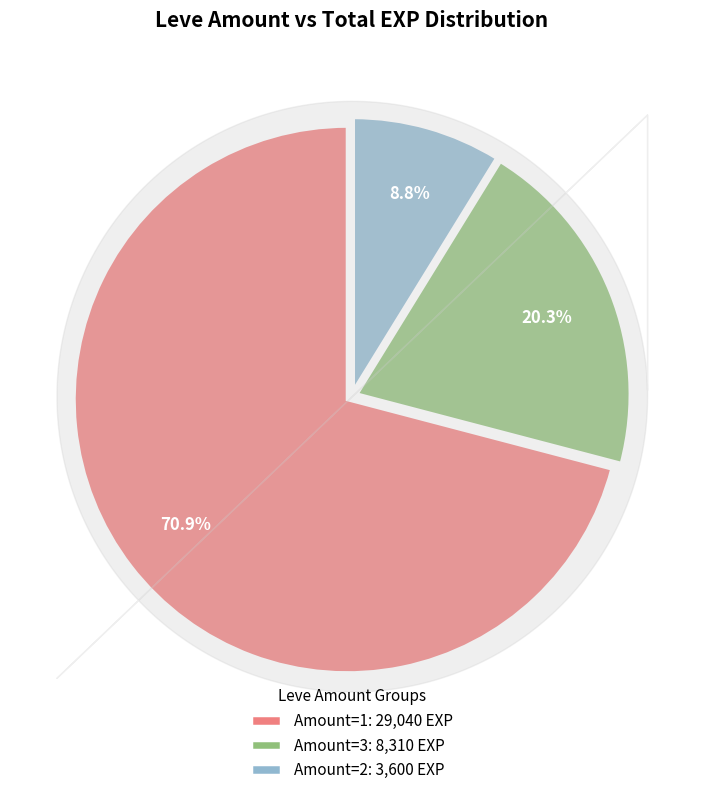

Which category has the smallest portion of the pie?

Amount=2: 3,600 EXP